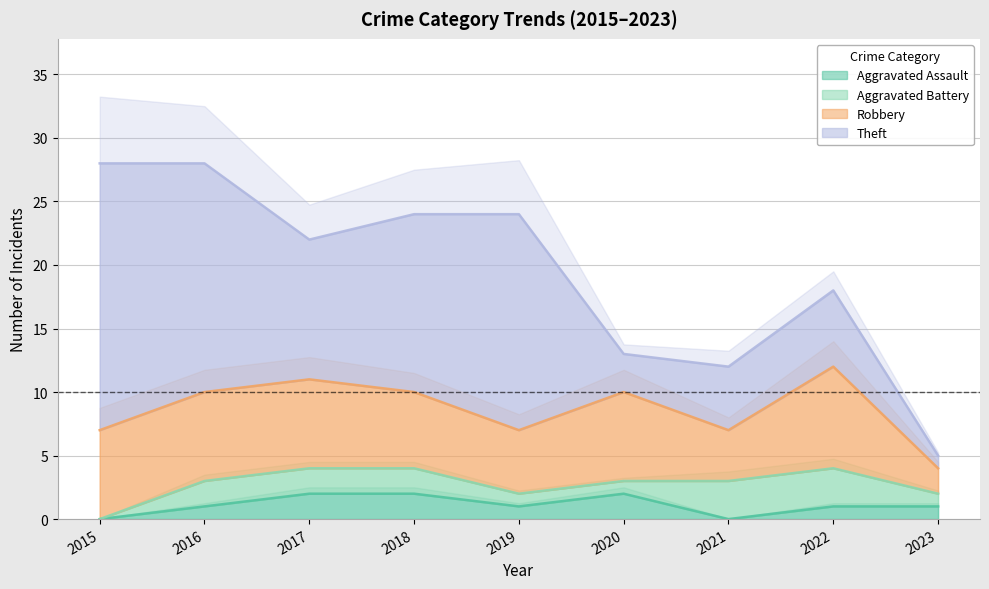

At which label is Theft closest to 11?

2017